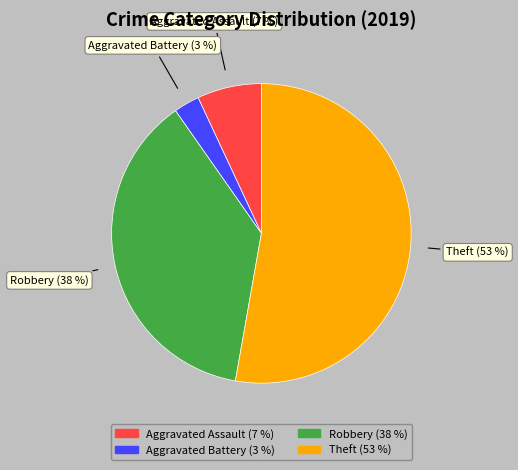

Which category has the biggest portion of the pie?

Theft